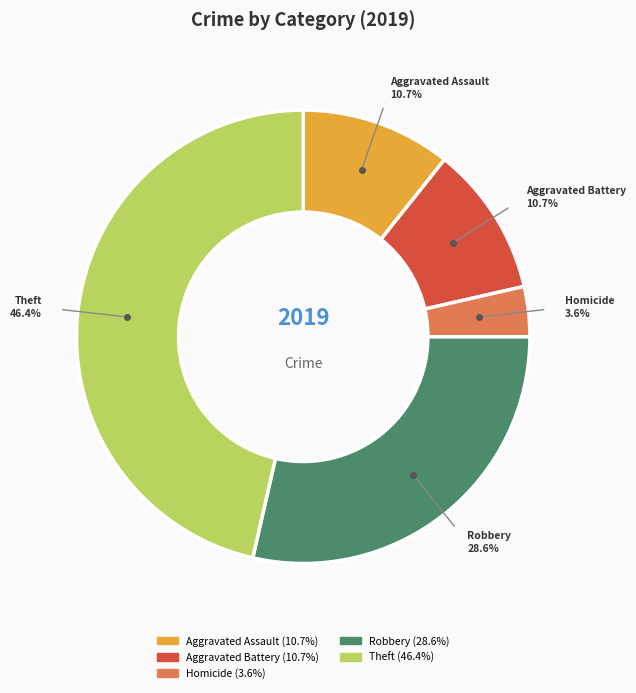

Which has a higher value, Theft (46.4%) or Aggravated Battery (10.7%)?

Theft (46.4%)